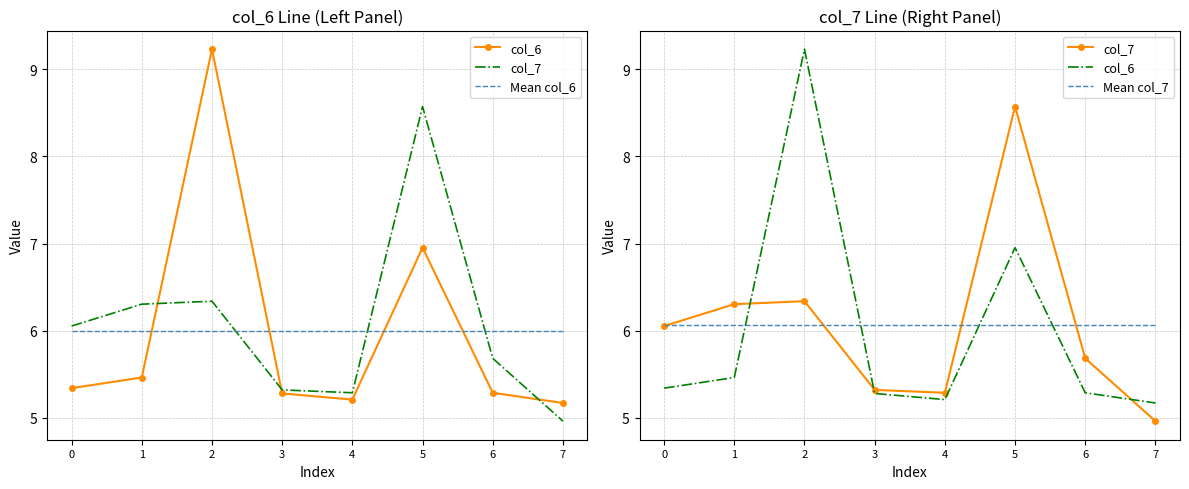

What is the average value of the col_7 series?

6.1